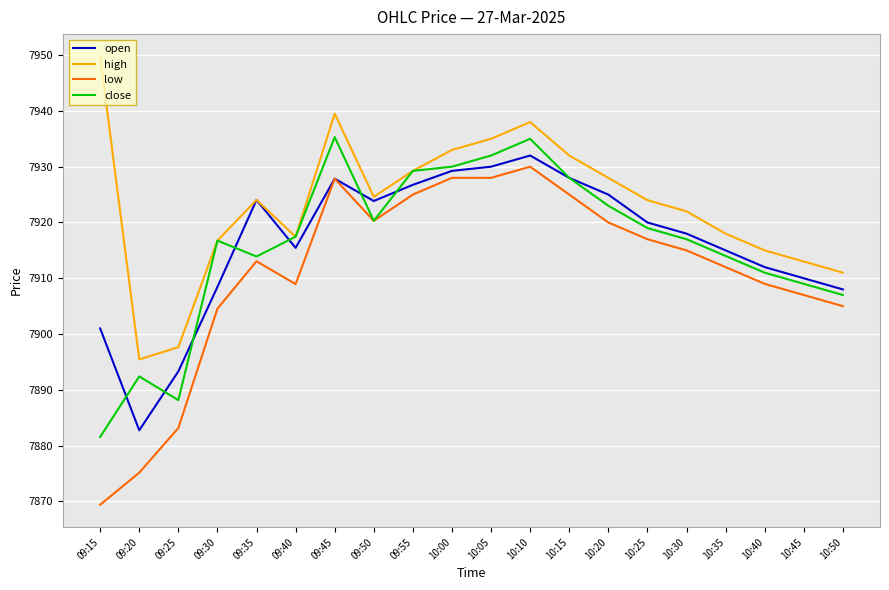

The value of open at 09:20 is 12690.5. True or false?

False